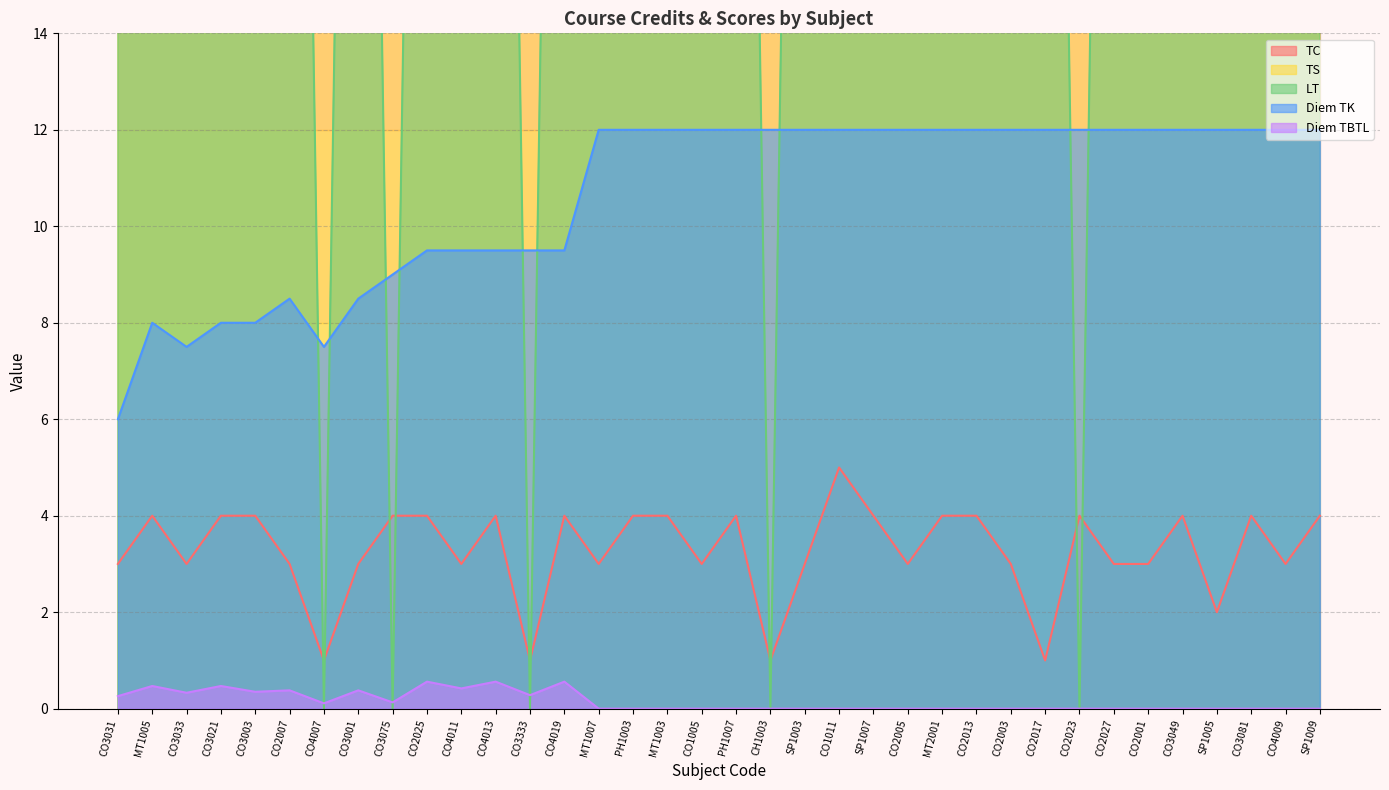

Reading left to right, extract all data points from this chart.

TC: 3.0	4.0	3.0	4.0	4.0	3.0	1.0	3.0	4.0	4.0	3.0	4.0	1.0	4.0	3.0	4.0	4.0	3.0	4.0	1.0	3.0	5.0	4.0	3.0	4.0	4.0	3.0	1.0	4.0	3.0	3.0	4.0	2.0	4.0	3.0	4.0
TS: 45.0	75.0	60.0	75.0	75.0	45.0	45.0	60.0	30.0	75.0	60.0	75.0	45.0	75.0	60.0	75.0	75.0	60.0	75.0	30.0	45.0	105.0	75.0	30.0	75.0	45.0	75.0	75.0	30.0	75.0	60.0	75.0	60.0	75.0	60.0	75.0
LT: 45.0	45.0	30.0	45.0	45.0	45.0	0.0	45.0	0.0	45.0	30.0	45.0	0.0	45.0	30.0	45.0	45.0	30.0	45.0	0.0	45.0	45.0	45.0	30.0	45.0	45.0	45.0	45.0	0.0	45.0	30.0	45.0	30.0	45.0	30.0	45.0
Diem TK: 6.0	8.0	7.5	8.0	8.0	8.5	7.5	8.5	9.0	9.5	9.5	9.5	9.5	9.5	12.0	12.0	12.0	12.0	12.0	12.0	12.0	12.0	12.0	12.0	12.0	12.0	12.0	12.0	12.0	12.0	12.0	12.0	12.0	12.0	12.0	12.0
Diem TBTL: 0.3	0.5	0.3	0.5	0.3	0.4	0.1	0.4	0.1	0.6	0.4	0.6	0.3	0.6	0.0	0.0	0.0	0.0	0.0	0.0	0.0	0.0	0.0	0.0	0.0	0.0	0.0	0.0	0.0	0.0	0.0	0.0	0.0	0.0	0.0	0.0